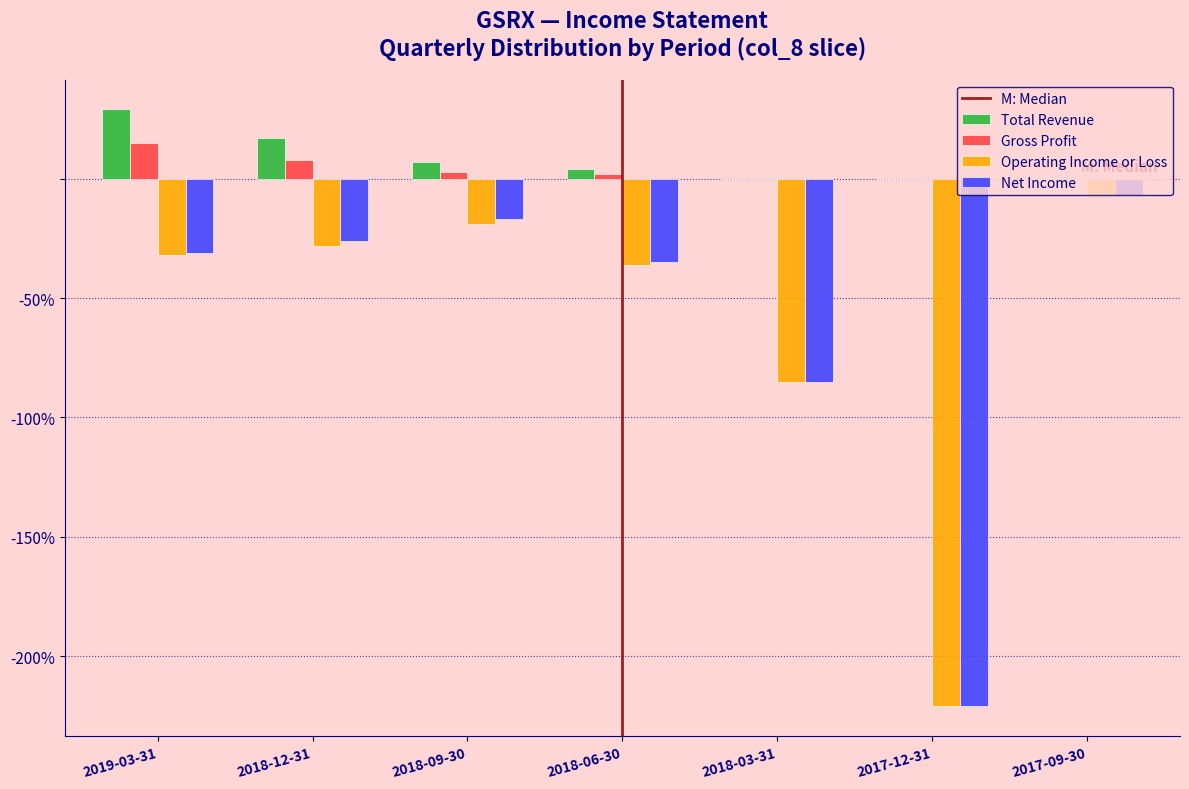

Which category has the highest value across all series?

2019-03-31